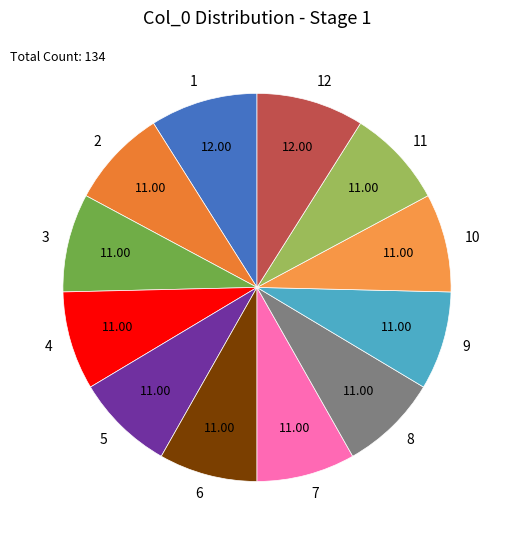

The 4 slice represents 1% of the pie. True or false?

False